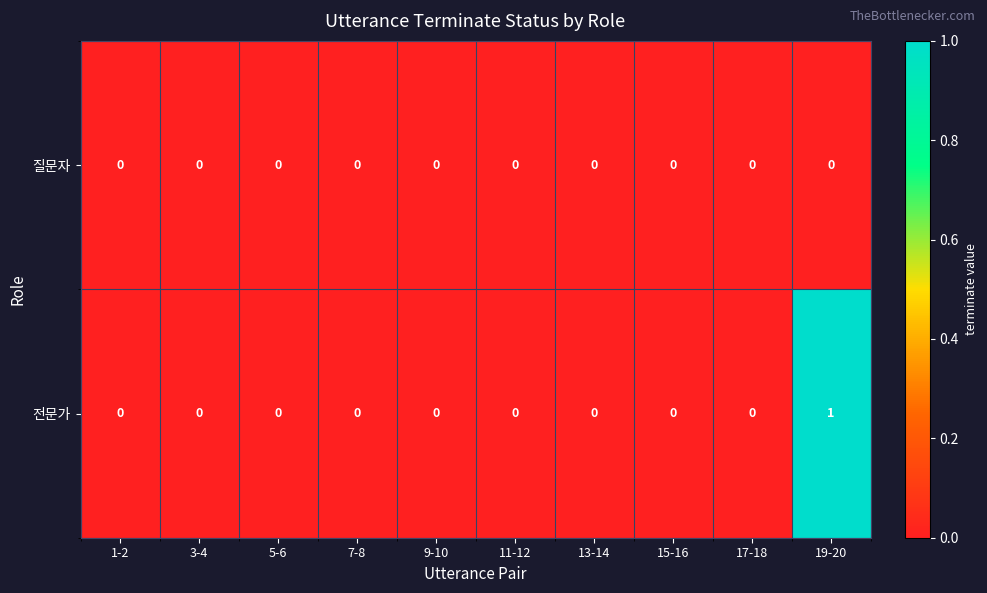

Which series has the widest spread of values?

전문가